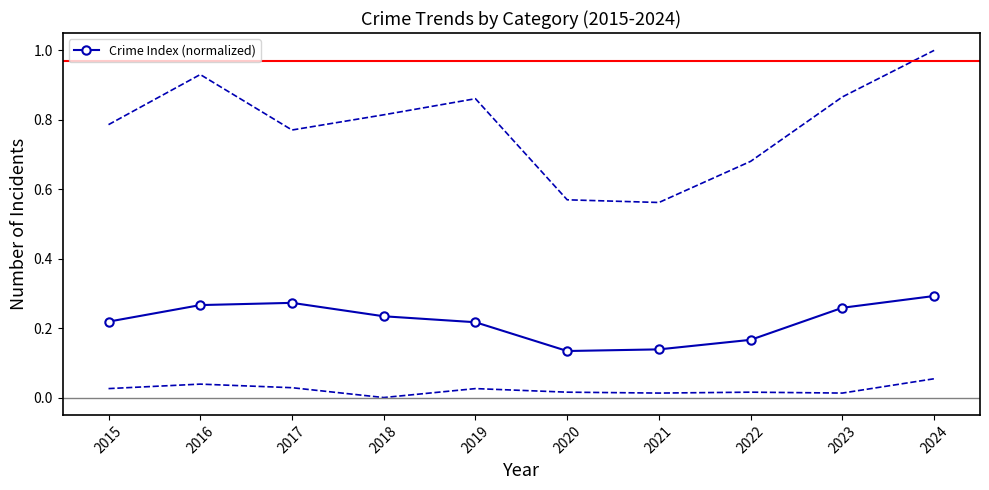

How many points are higher than both their immediate neighbors (excluding endpoints)?

1